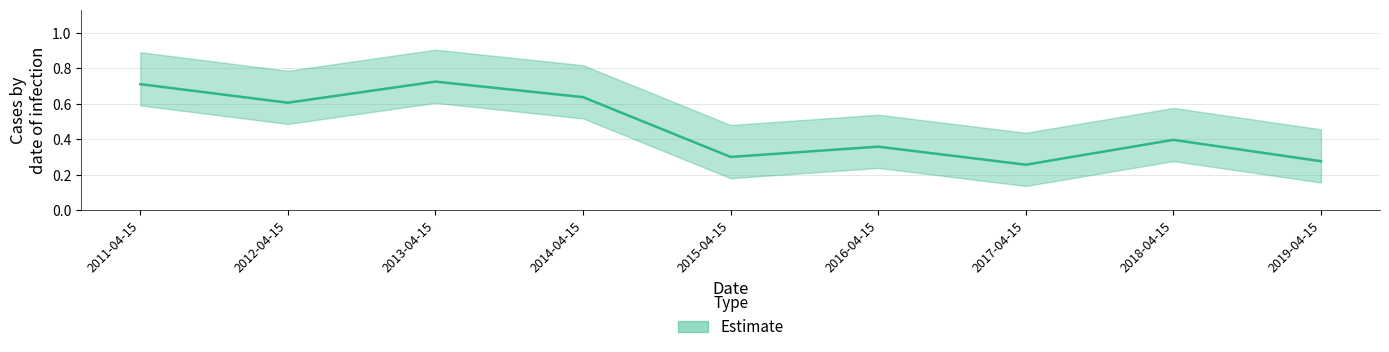

What position from the left is 2016-04-15?

6